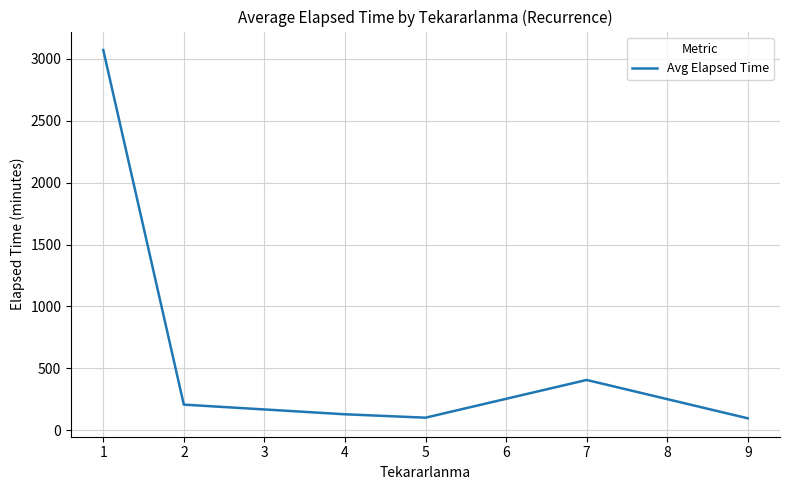

At which category does the data reach its first local peak?

7